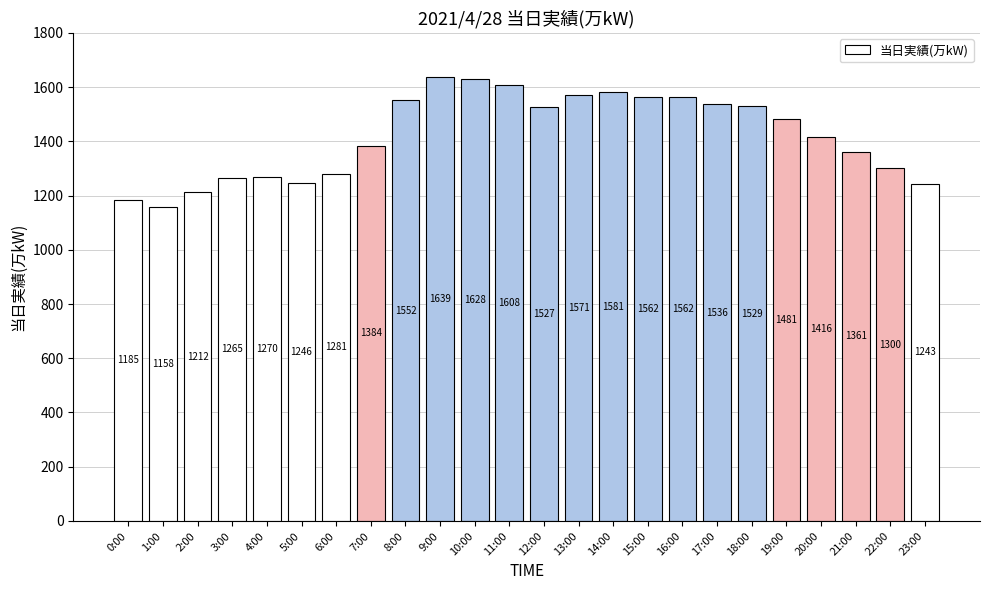

What is the ratio of the value at 17:00 to the value at 18:00?

1.0